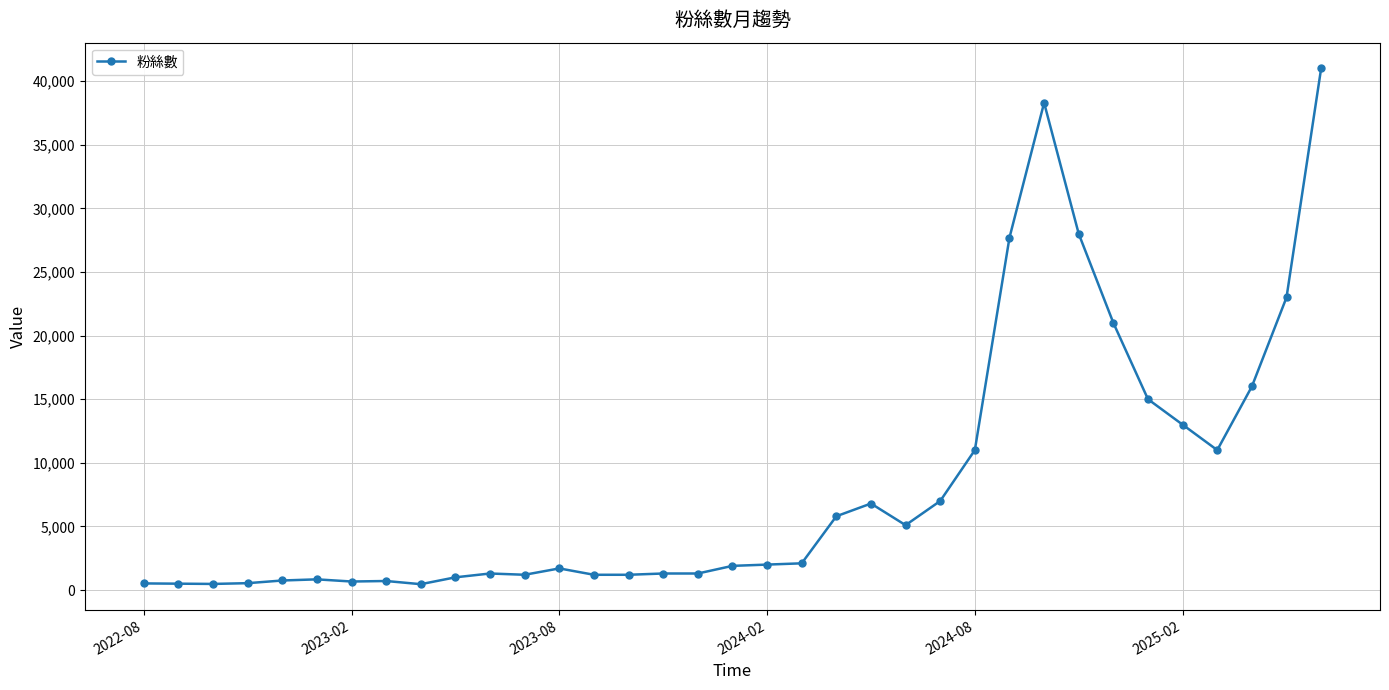

What is the average value?

8325